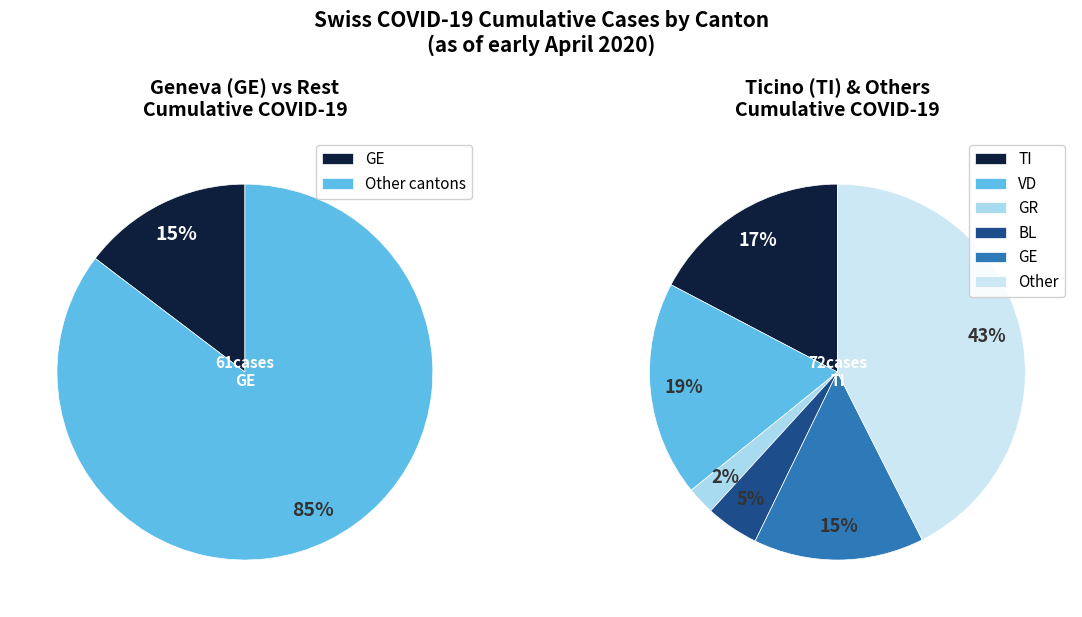

To the nearest percent, what portion does 33 represent?

8%